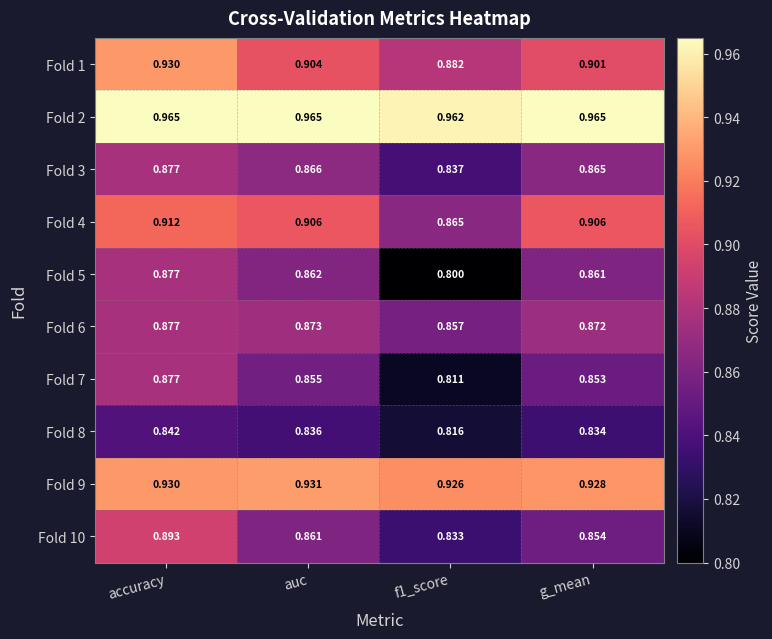

Is the value of Fold 6 at auc greater than the value of Fold 3 at auc?

Yes